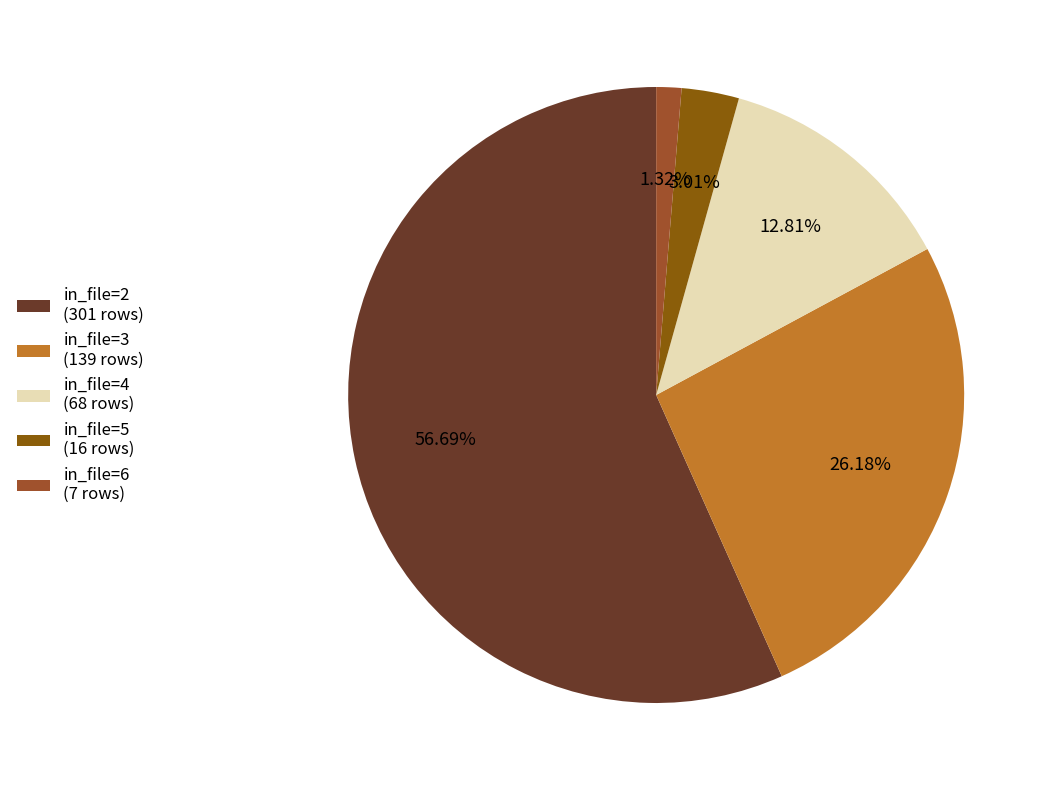

Which category has the biggest portion of the pie?

in_file=2